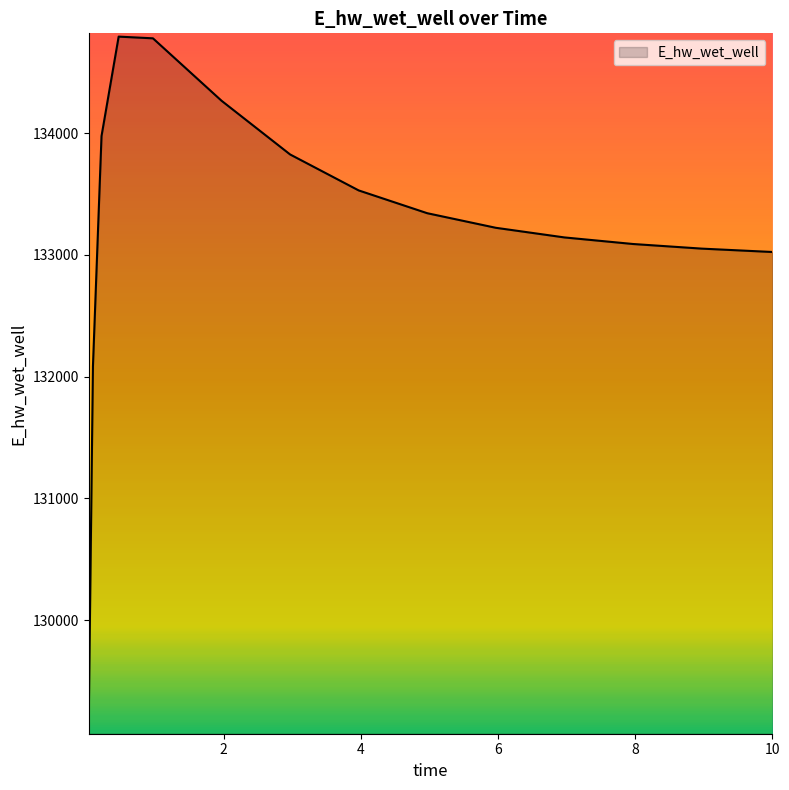

What is the difference between the maximum and minimum values?

5661.7